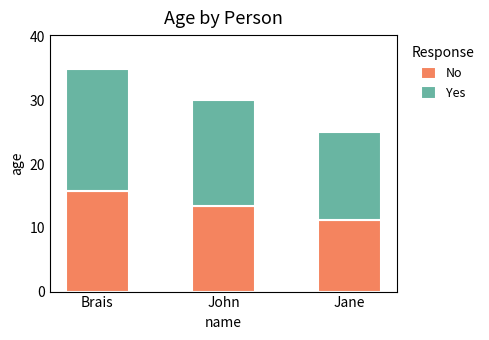

At which category is the sum across all series the highest?

Brais